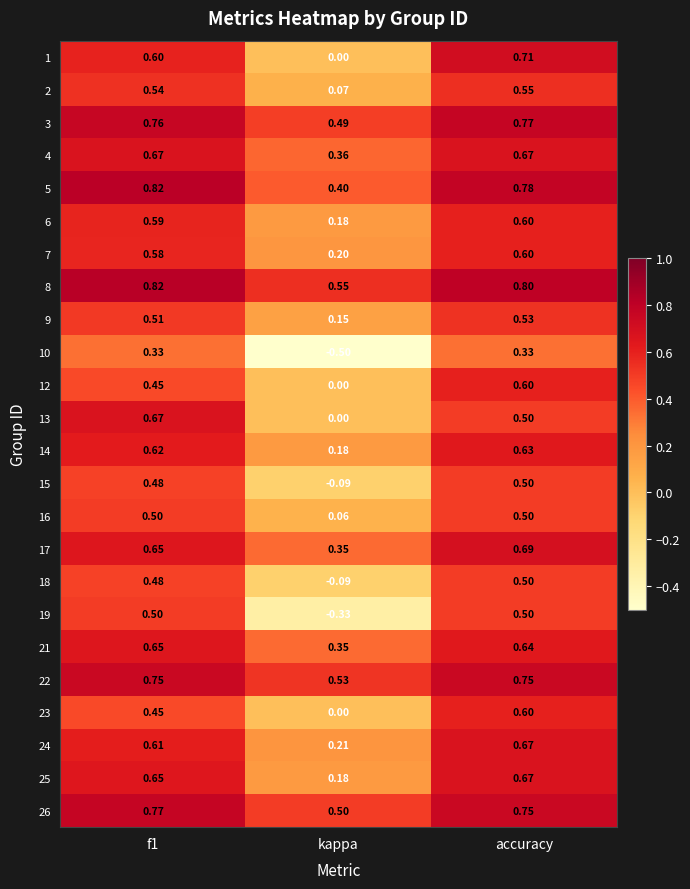

At which category is the sum across all series the highest?

accuracy